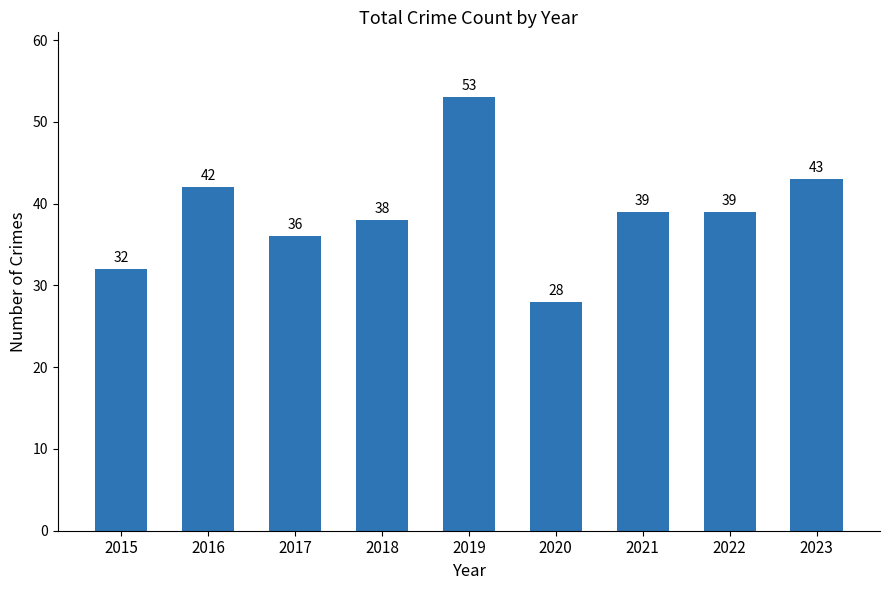

What is the minimum value shown in the chart?

28